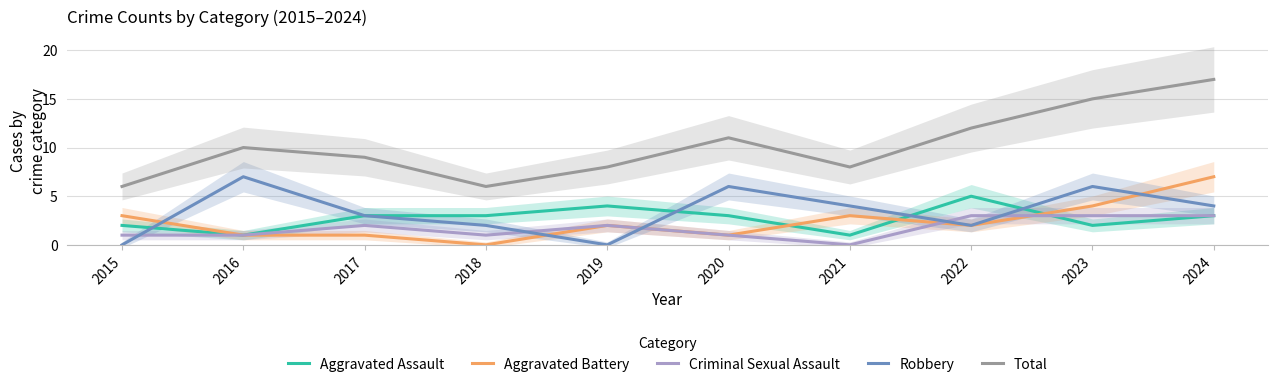

Does the chart display data point markers on the line(s)?

No